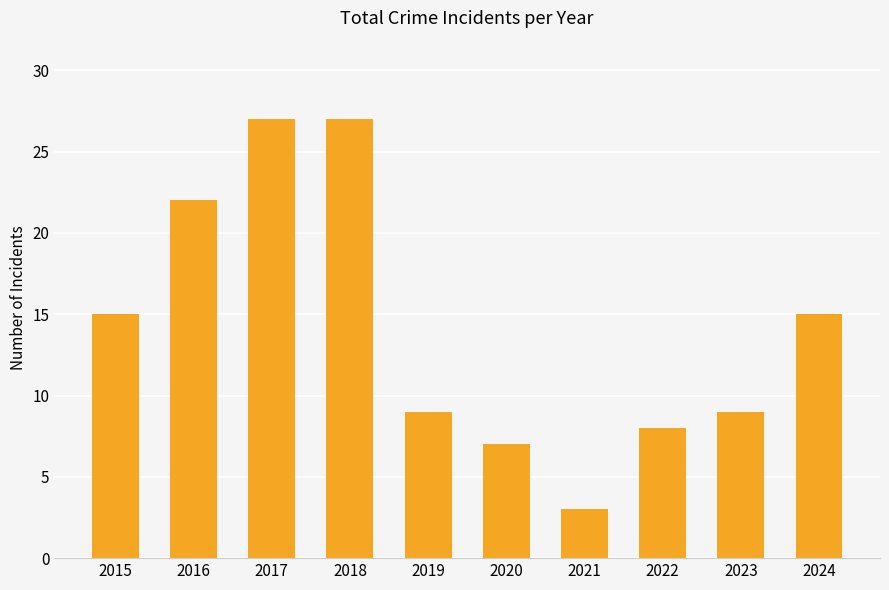

What is the value of the 8th bar from the left?

8